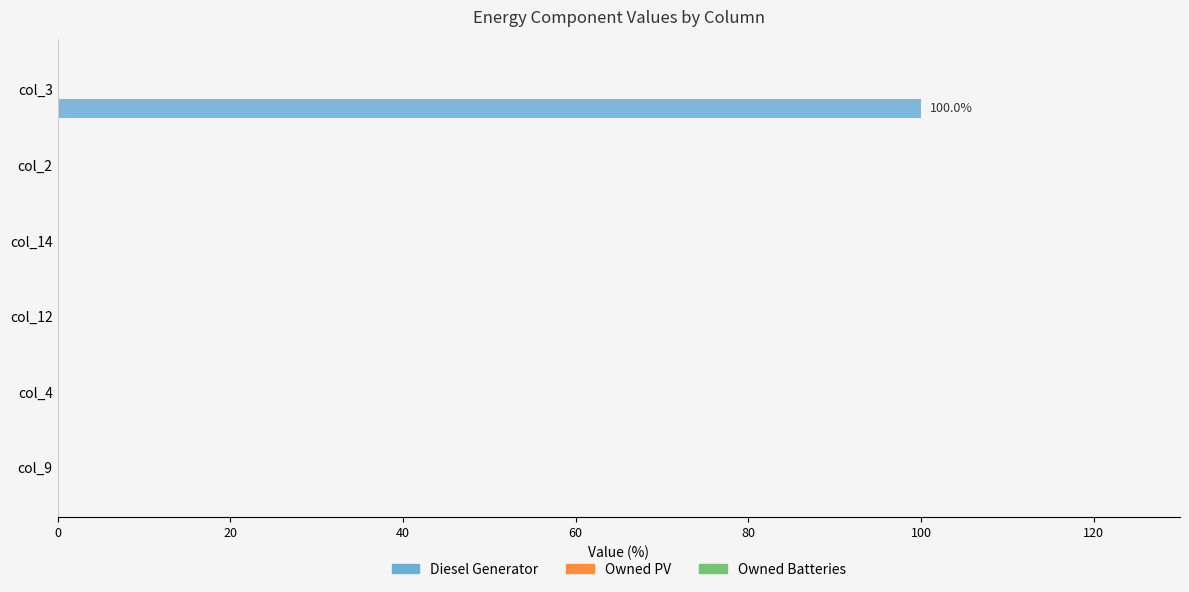

What is the sum of all values?

100